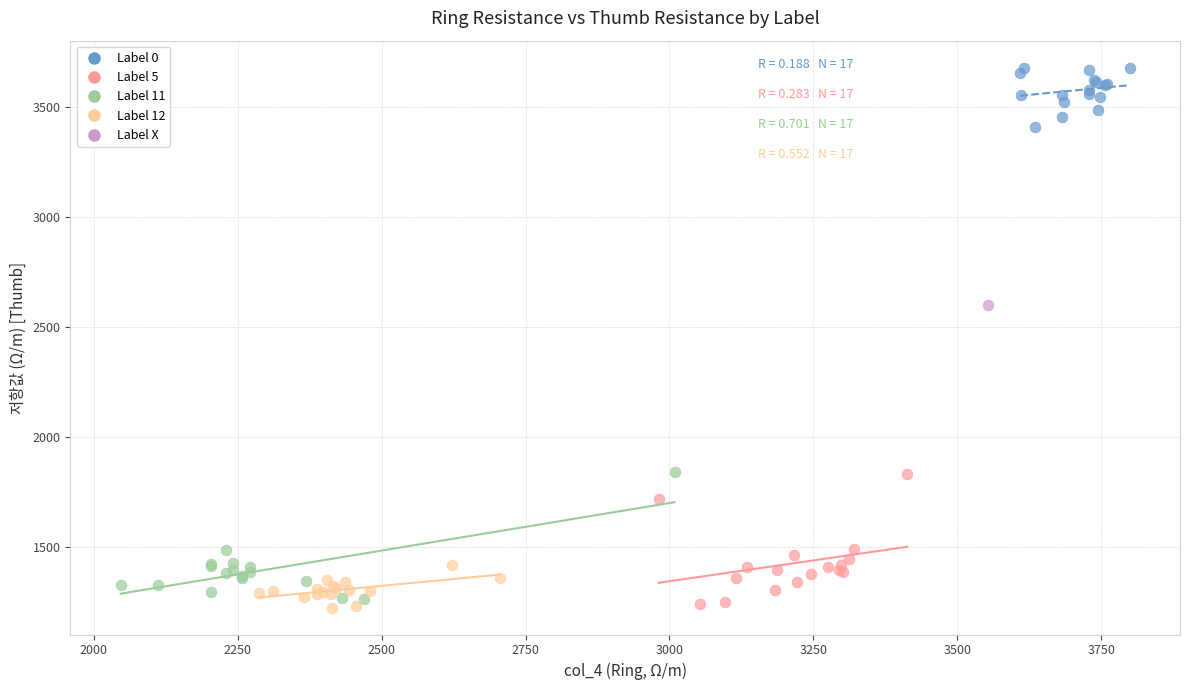

What are all the series names shown in the legend?

Label 0, Label 5, Label 11, Label 12, Label X